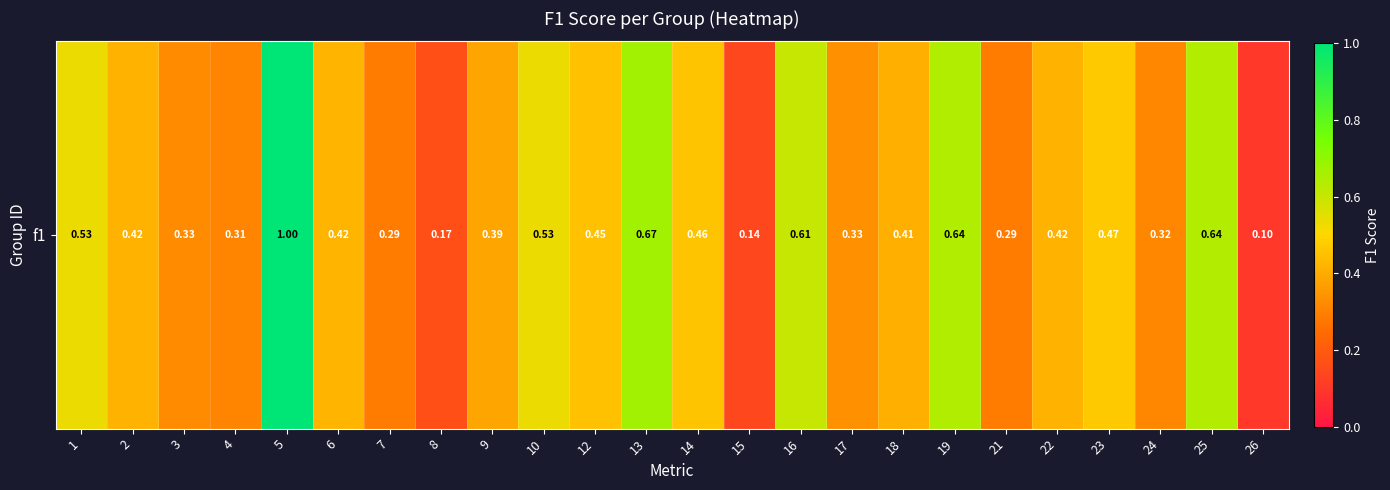

List the labels in order of value, smallest first.

26, 15, 8, 7, 21, 4, 24, 3, 17, 9, 18, 2, 22, 6, 12, 14, 23, 1, 10, 16, 25, 19, 13, 5